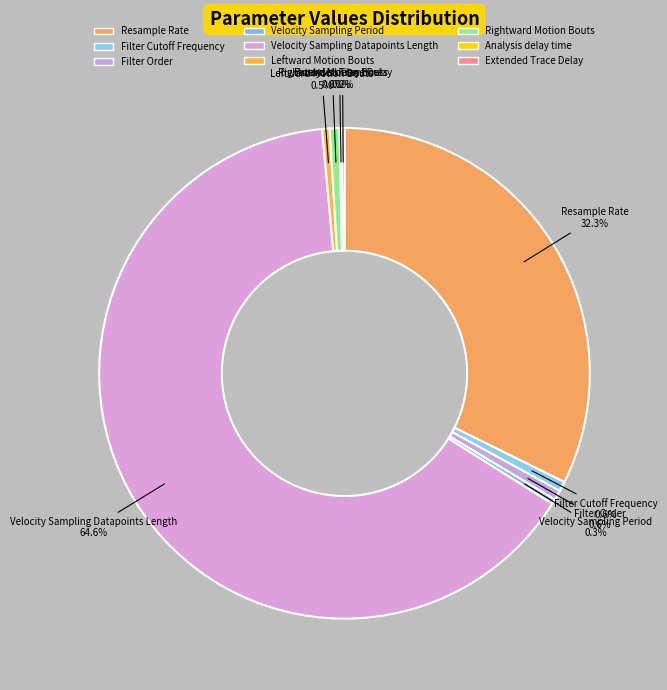

What is the majority slice?

Velocity Sampling Datapoints Length